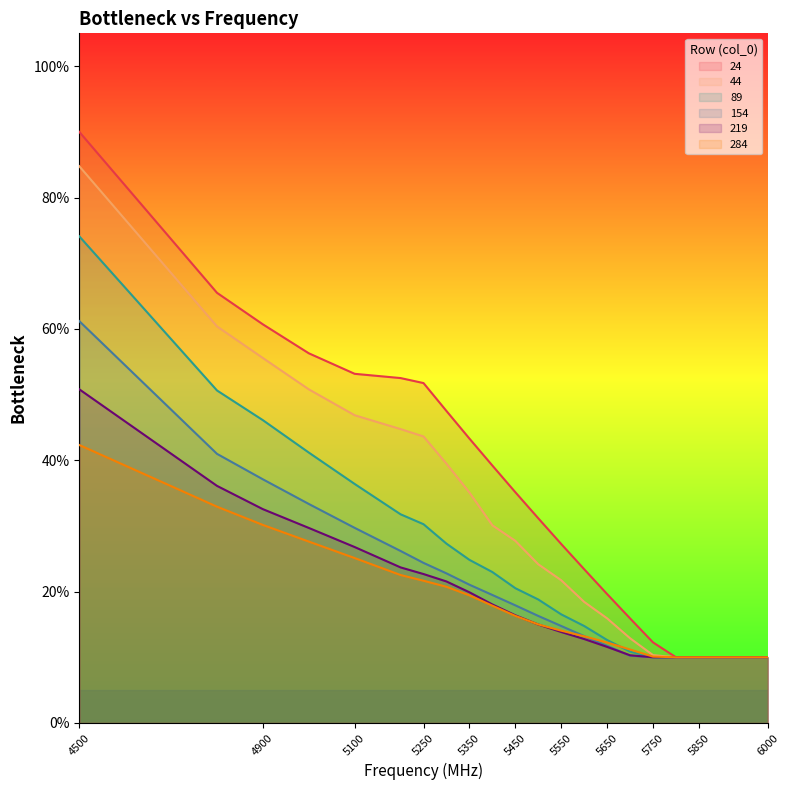

Rank the series by their maximum value, from highest to lowest.

24, 44, 89, 154, 219, 284